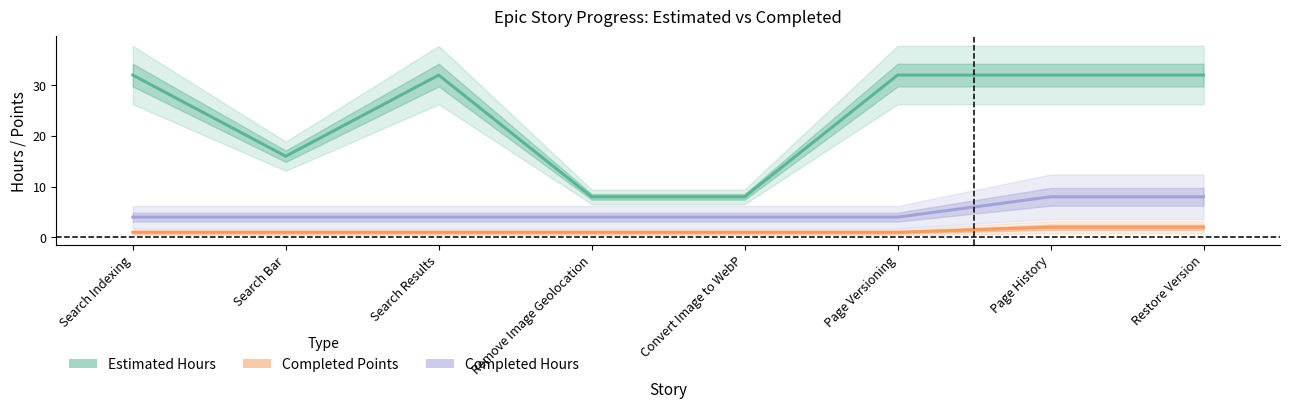

True or false: Estimated Hours and Completed Hours cross at least once.

False